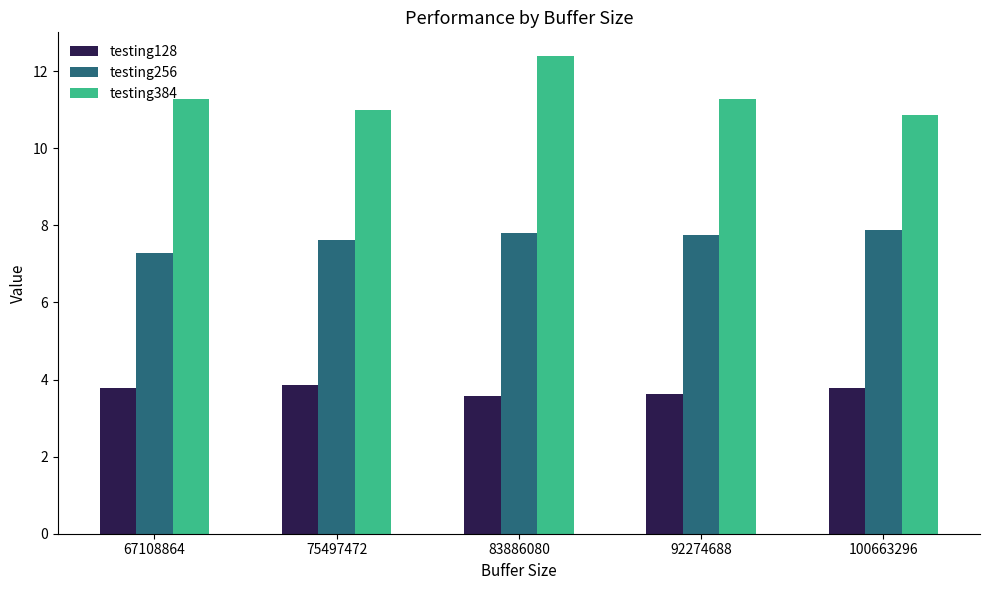

Where is testing256 nearest to the value 7?

67108864